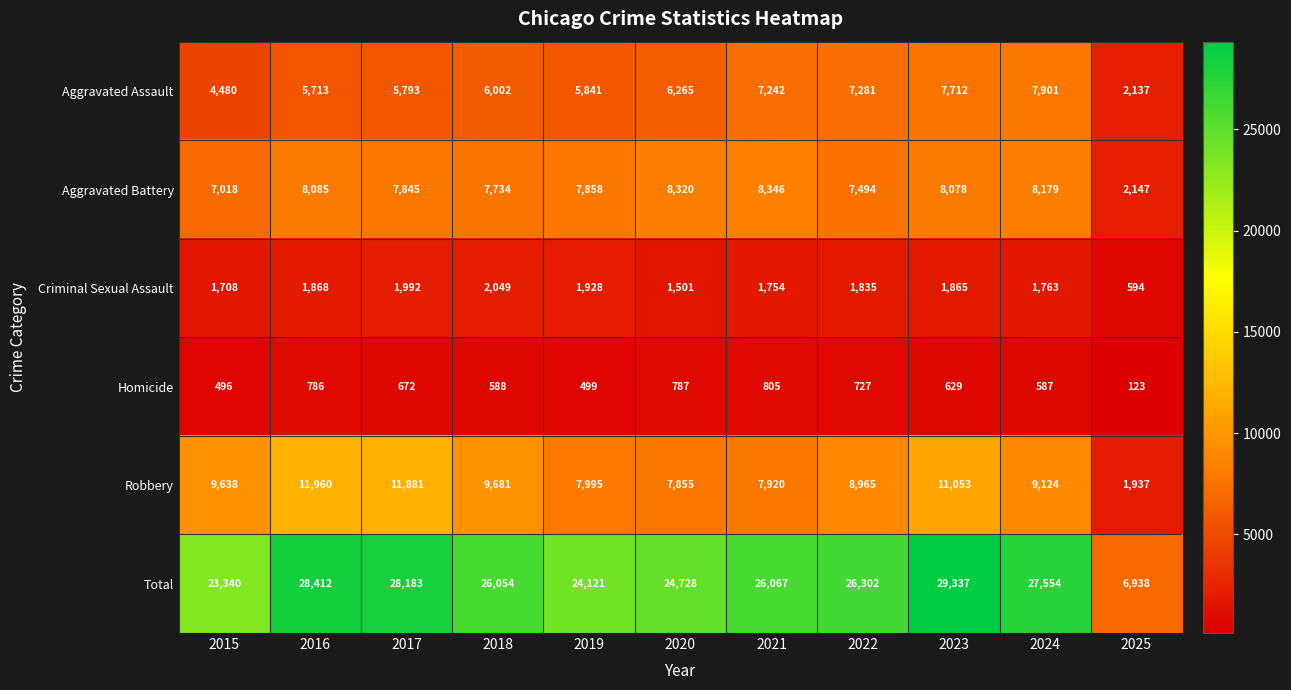

Read the Aggravated Assault value at 2020, to the nearest 100.

6300